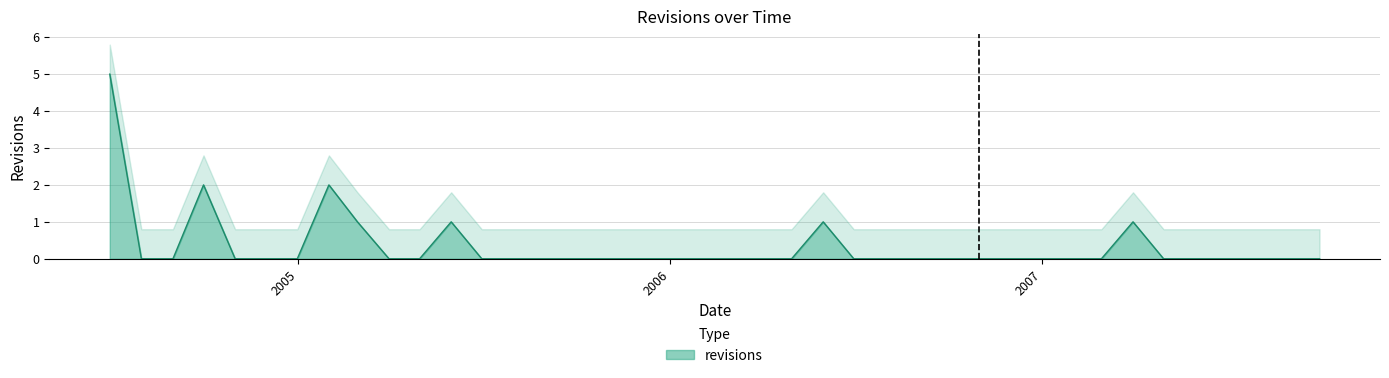

Rank the categories by value from highest to lowest.

2004-06-30, 2004-09-30, 2005-01-31, 2005-02-28, 2005-05-31, 2006-05-31, 2007-03-31, 2004-07-31, 2004-08-31, 2004-10-31, 2004-11-30, 2004-12-31, 2005-03-31, 2005-04-30, 2005-06-30, 2005-07-31, 2005-08-31, 2005-09-30, 2005-10-31, 2005-11-30, 2005-12-31, 2006-01-31, 2006-02-28, 2006-03-31, 2006-04-30, 2006-06-30, 2006-07-31, 2006-08-31, 2006-09-30, 2006-10-31, 2006-11-30, 2006-12-31, 2007-01-31, 2007-02-28, 2007-04-30, 2007-05-31, 2007-06-30, 2007-07-31, 2007-08-31, 2007-09-30